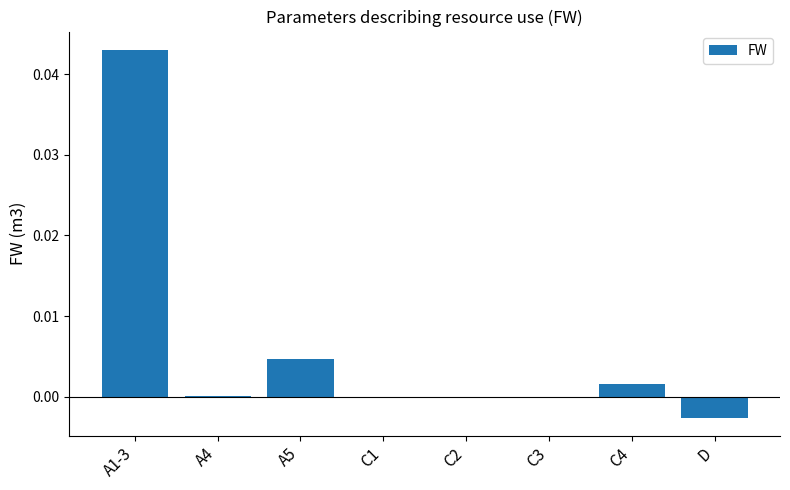

How many data points does each series have?

8